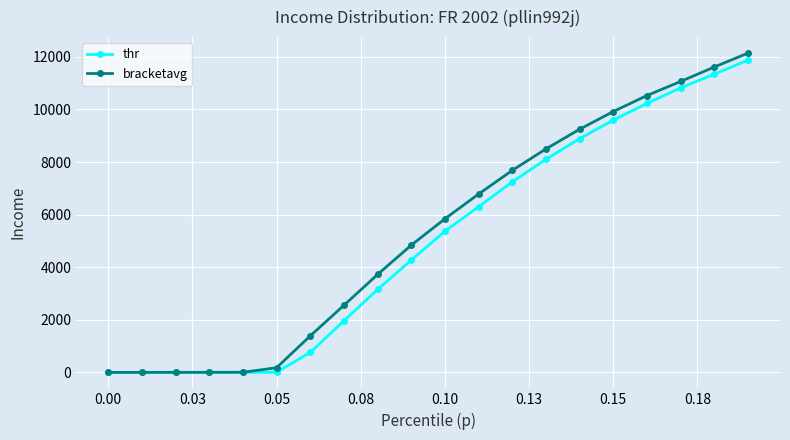

What is the value of the thr point at the 18th from the left?

10821.3